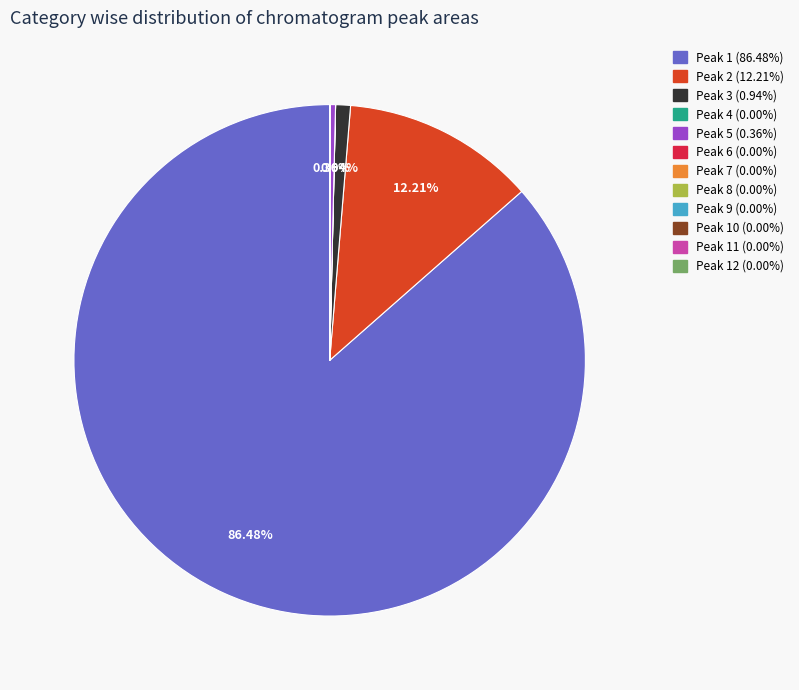

Does any single category account for the majority?

Yes